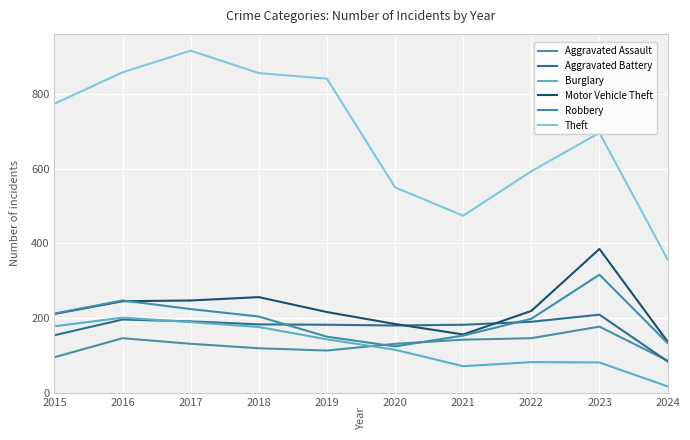

Is this an area chart (filled region under the line)?

No